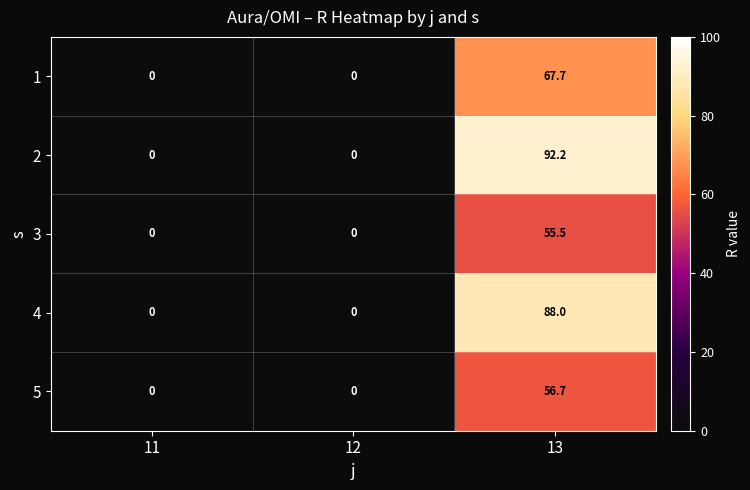

What is the maximum value shown in the chart?

92.2